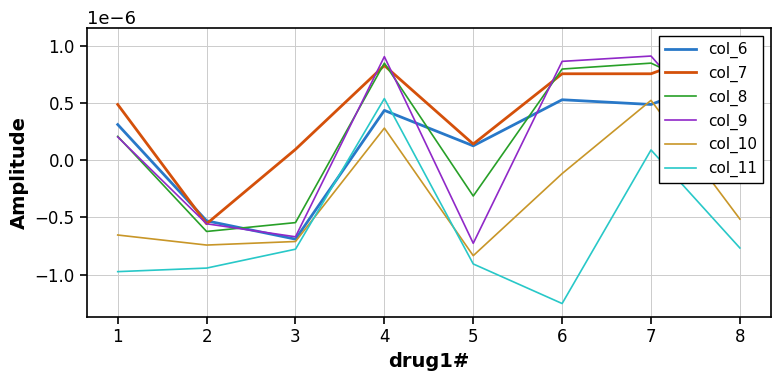

Rank the series by their maximum value, from highest to lowest.

col_7, col_9, col_8, col_6, col_11, col_10